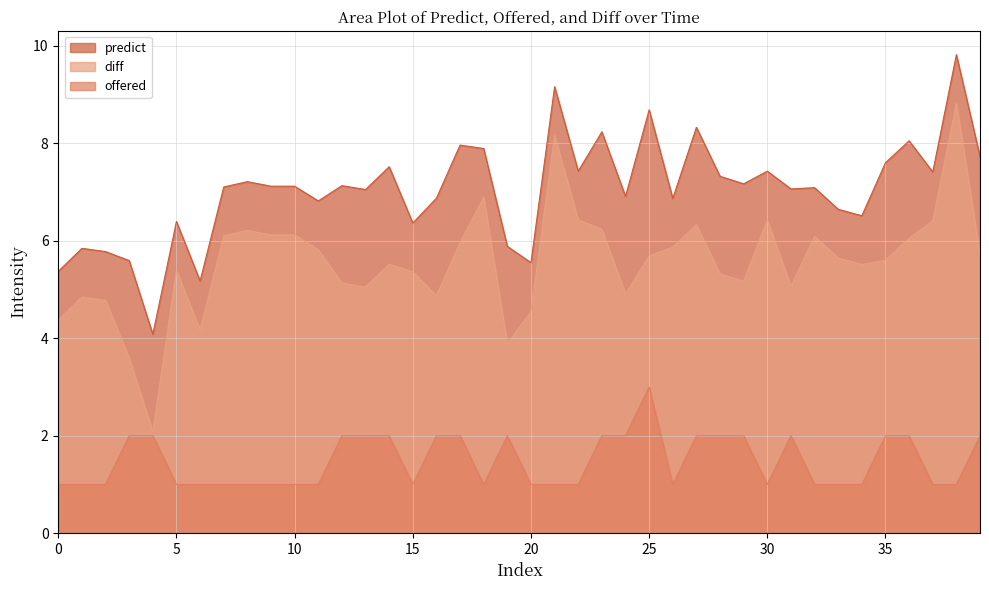

The value of offered at 24 is 2.0. True or false?

True